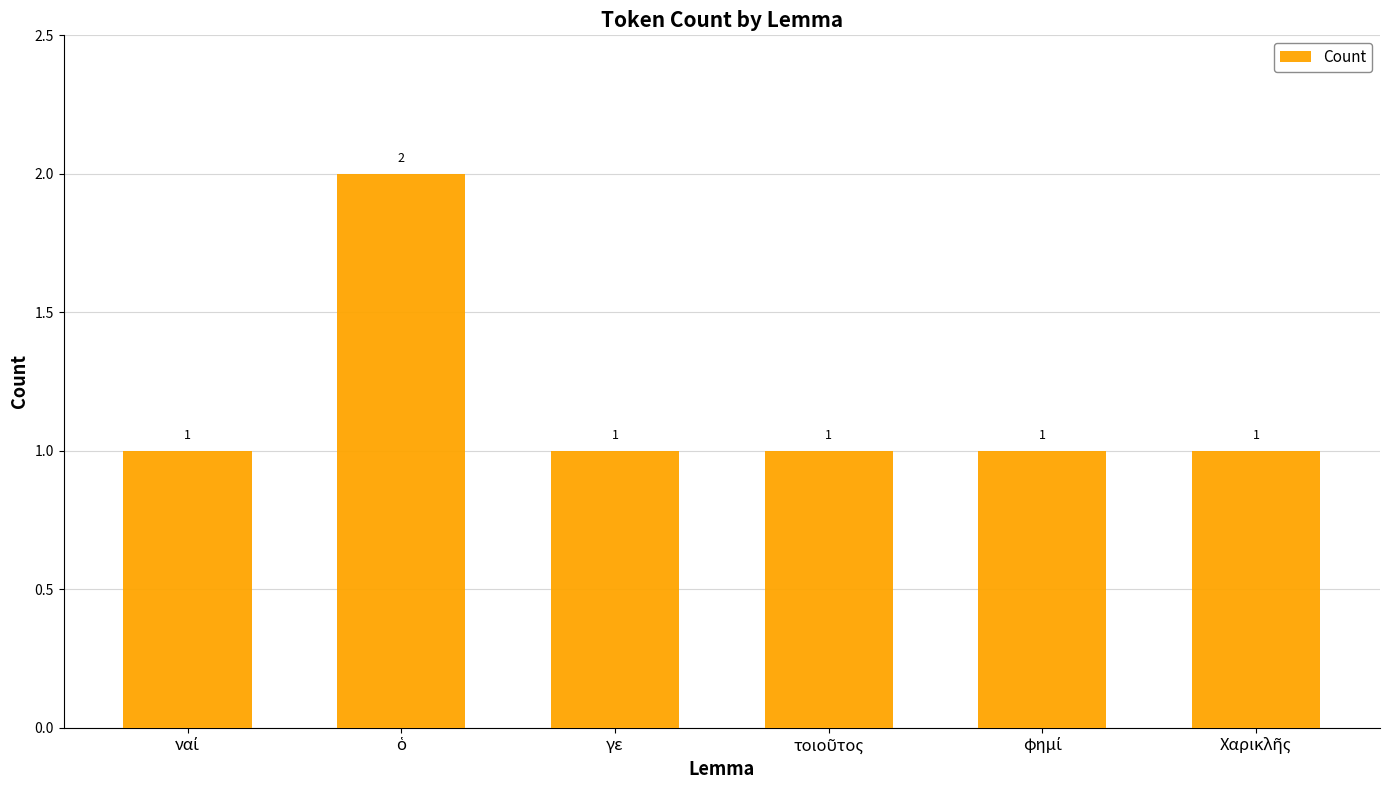

Reading right to left, list all the values displayed in this chart.

1	1	1	1	2	1